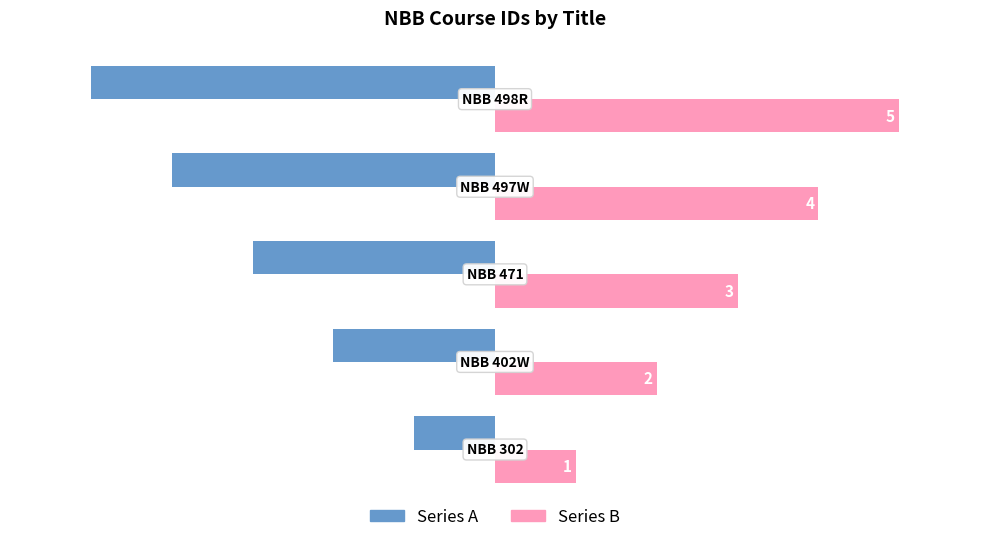

What is the difference between the maximum and minimum values in the Series B series?

4